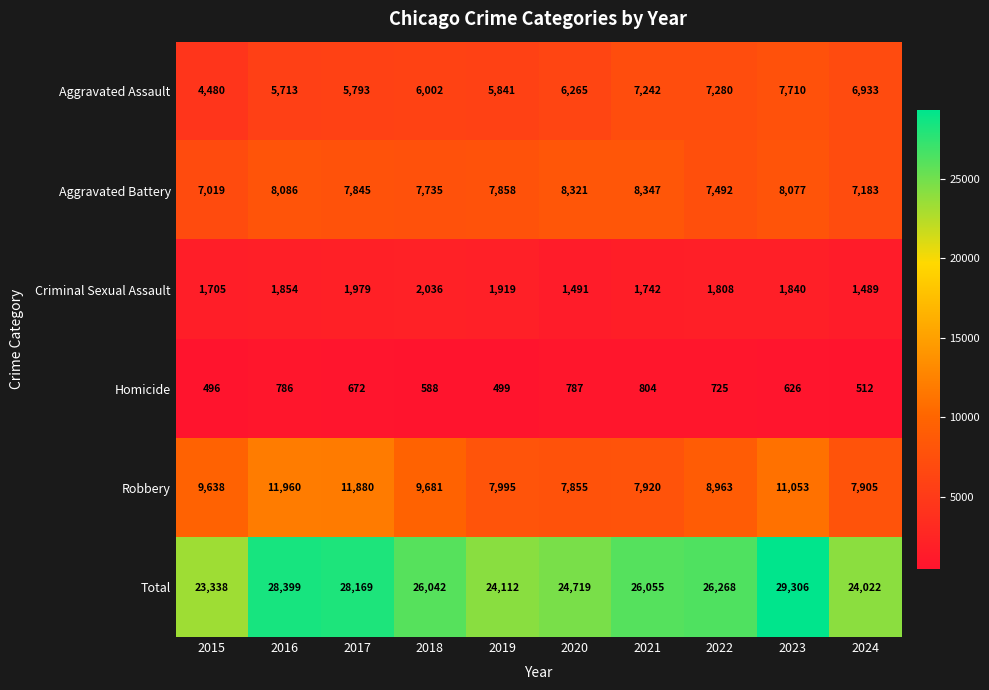

The Criminal Sexual Assault series shows 531 at 2022. True or false?

False